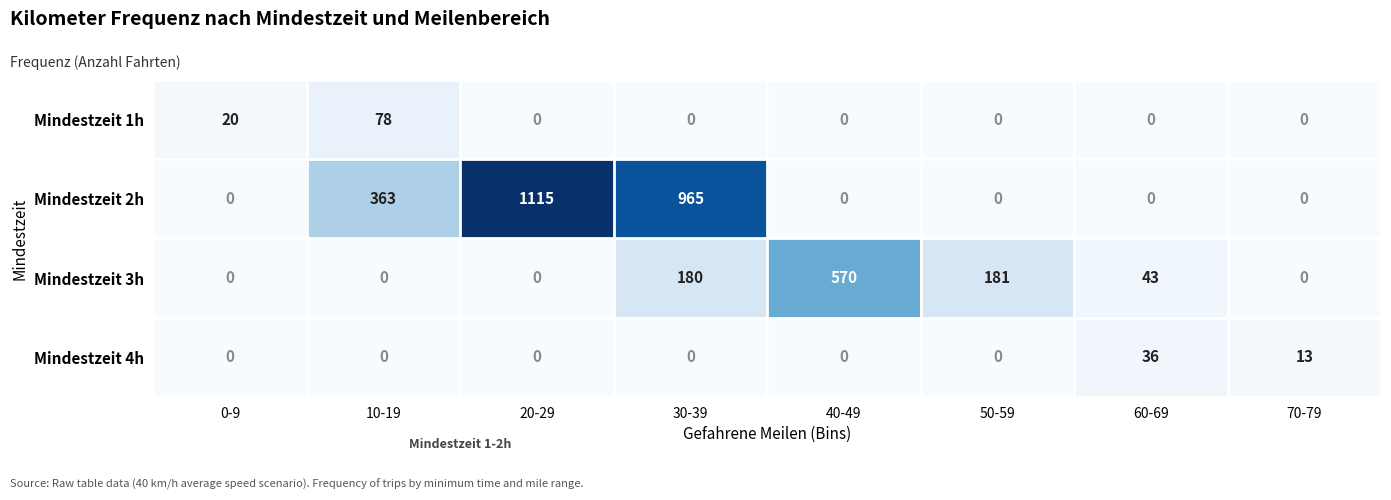

Is it true that Mindestzeit 1h equals 46 at 20-29?

False